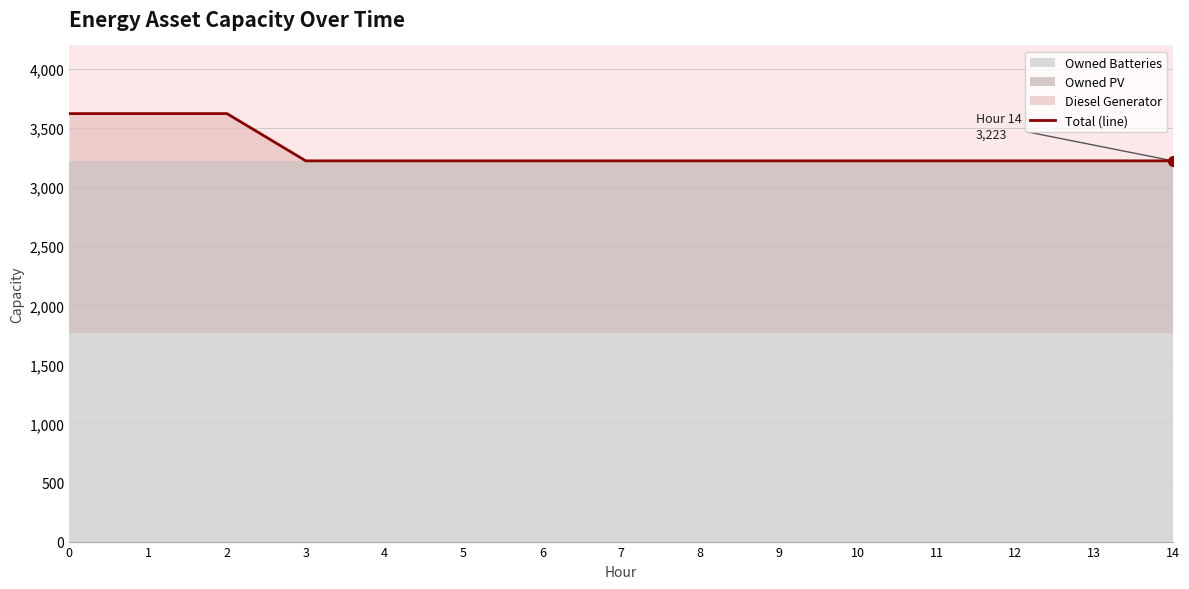

How many data points does each series have?

15